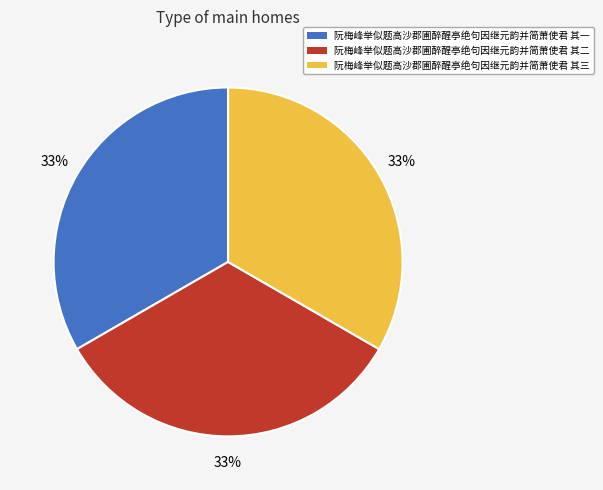

To the nearest percent, what portion does 阮梅峰举似题高沙郡圃醉醒亭绝句因继元韵并简萧使君 其二 represent?

33%